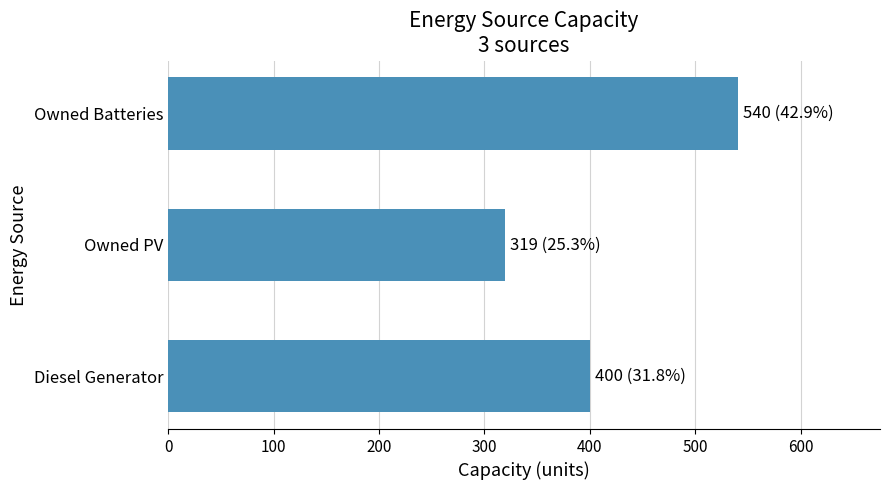

What is the average value?

420